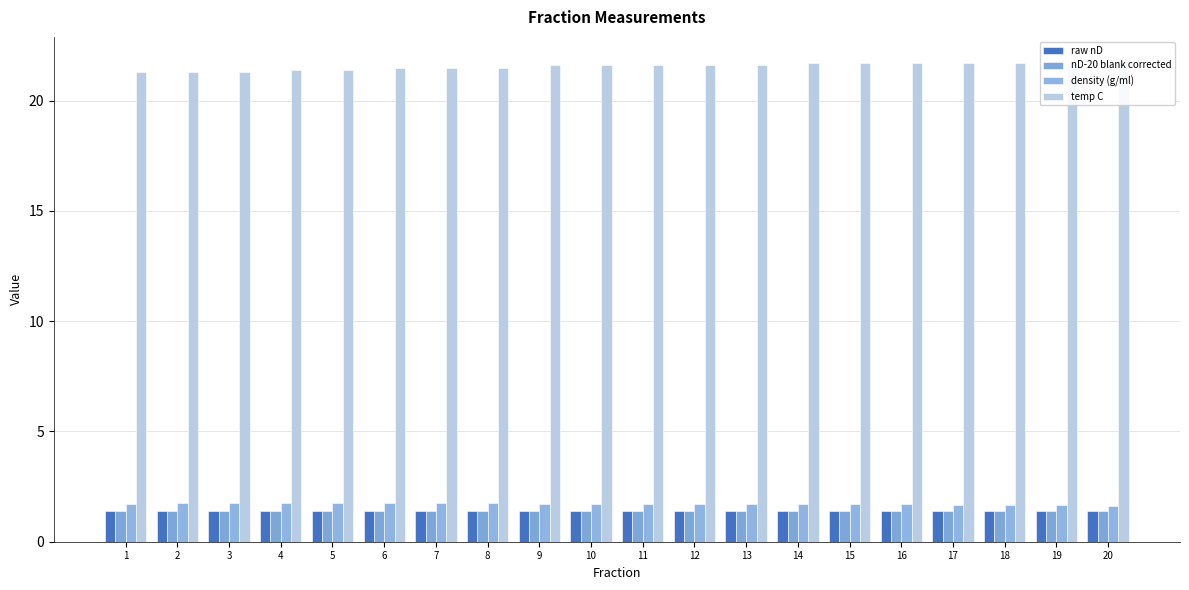

Which has a higher value, 12 or 10?

10